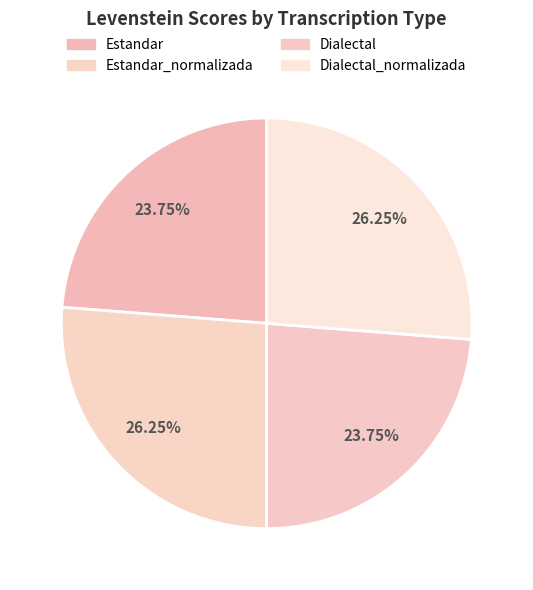

What is the smallest slice in the pie chart?

Estandar